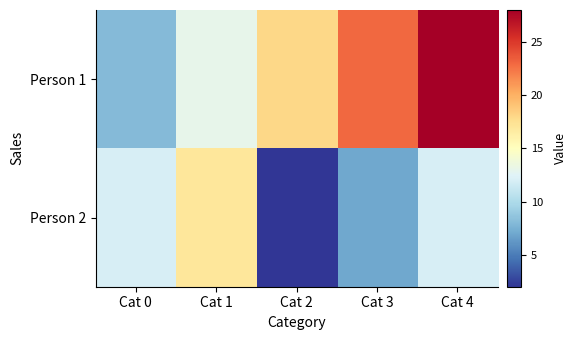

How many distinct data groups are displayed?

2